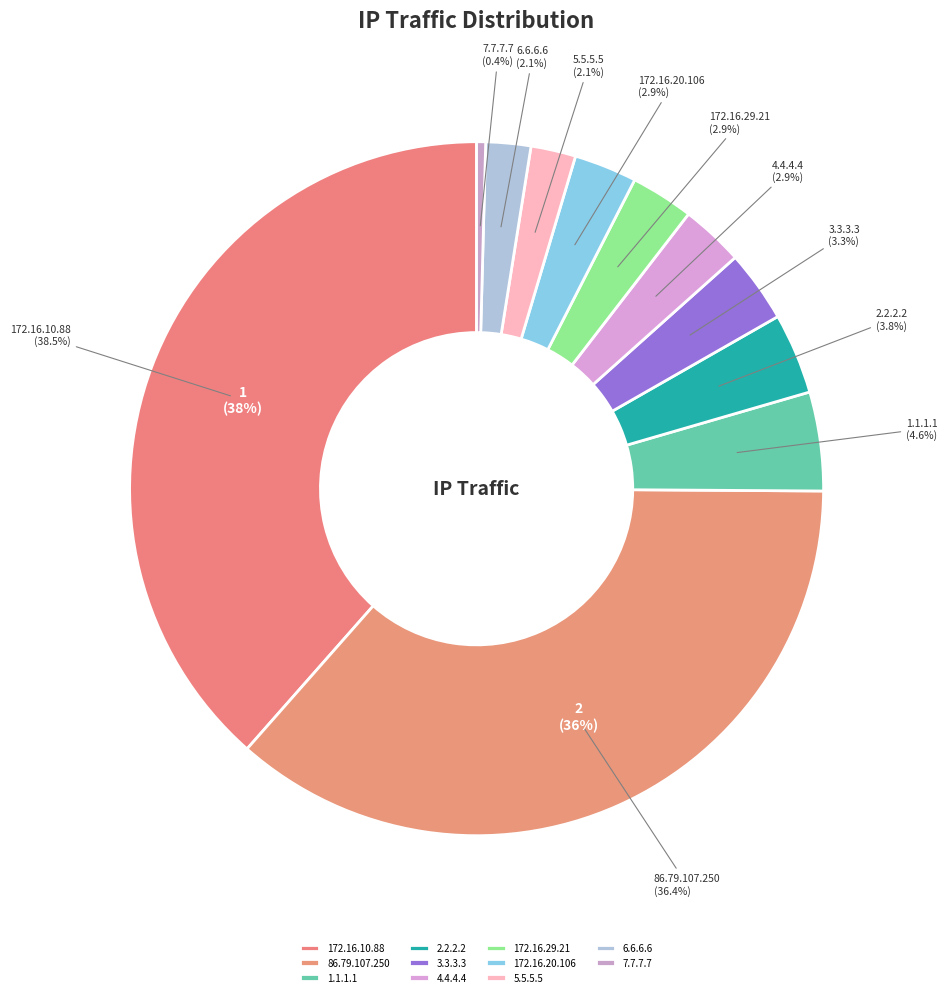

How many slices are in this pie chart?

11